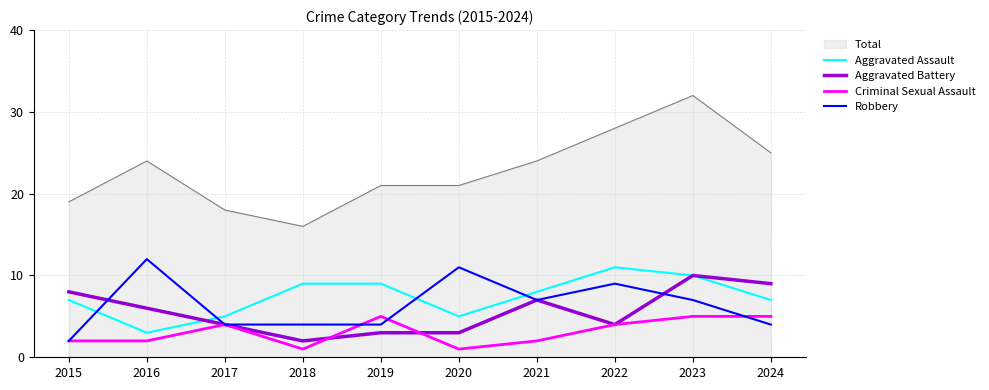

Rank the series by their maximum value, from highest to lowest.

Total, Robbery, Aggravated Assault, Aggravated Battery, Criminal Sexual Assault